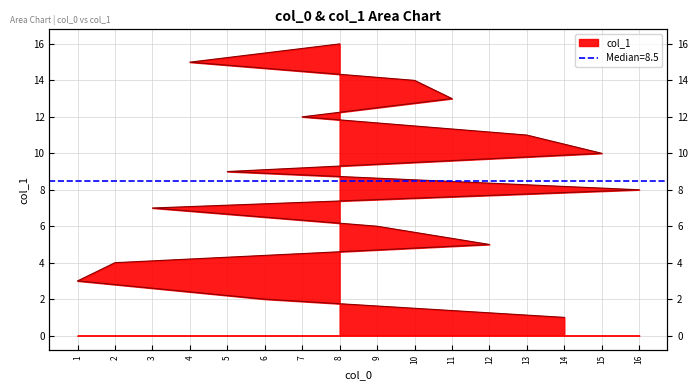

How many series are shown in this chart?

1